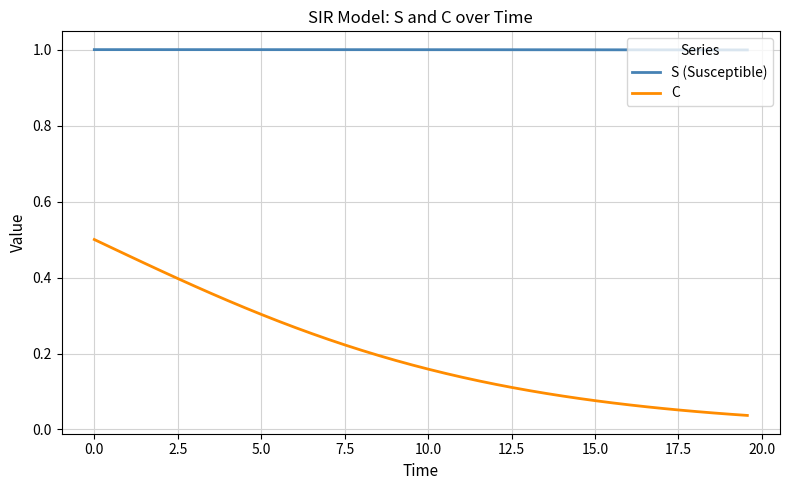

True or false: S (Susceptible) and C intersect in this chart.

False